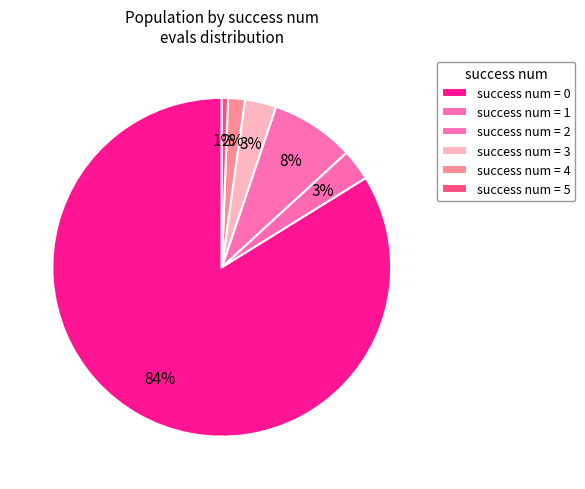

How many segments does this pie chart have?

6